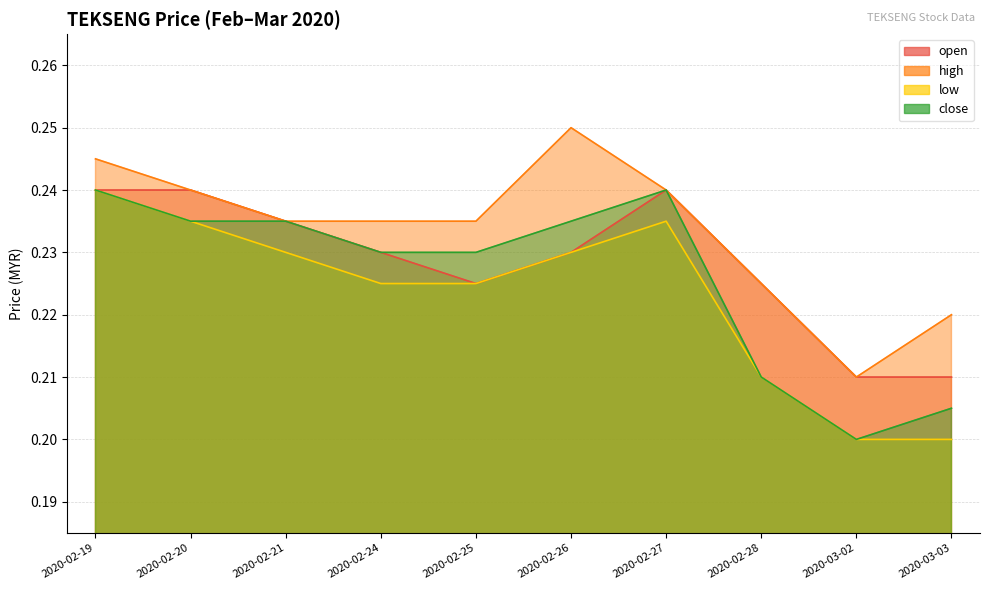

Does the chart have visible grid lines?

Yes